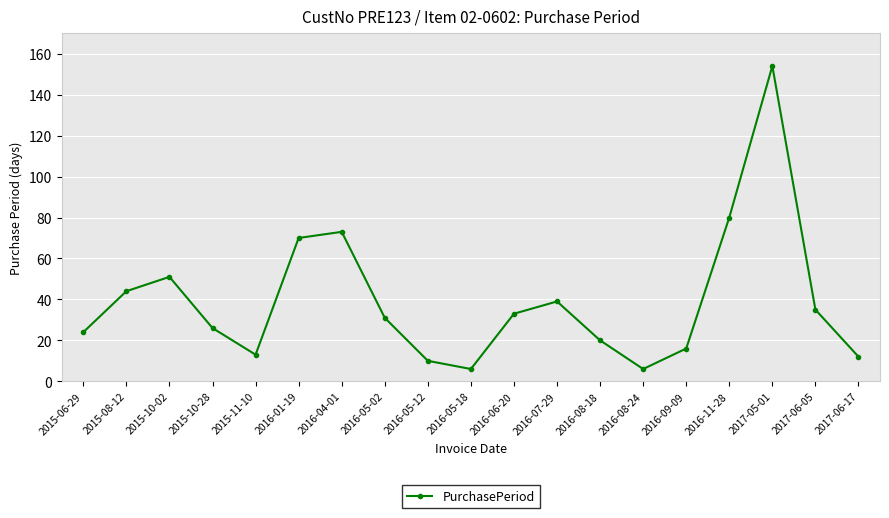

What position from the left is 2016-08-18?

13